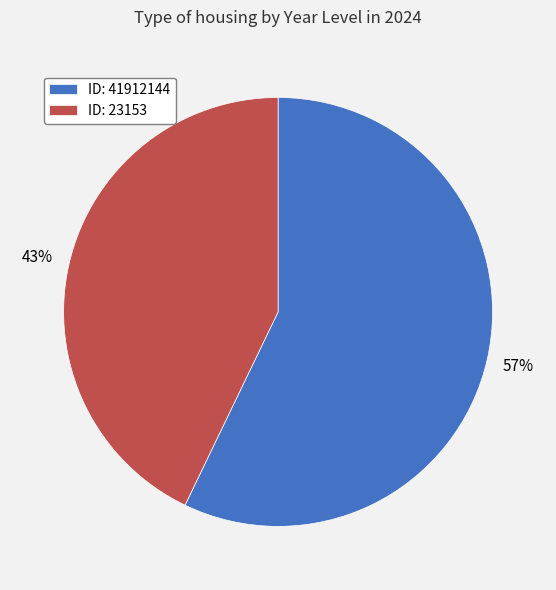

Is the sum of ID: 41912144 and ID: 23153 greater than half?

Yes